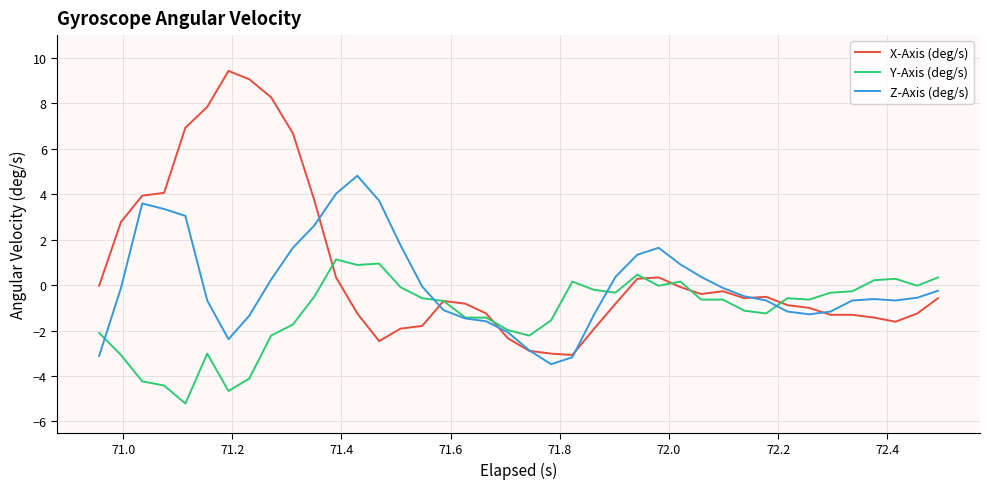

Rank the series by their maximum value, from highest to lowest.

X-Axis (deg/s), Z-Axis (deg/s), Y-Axis (deg/s)